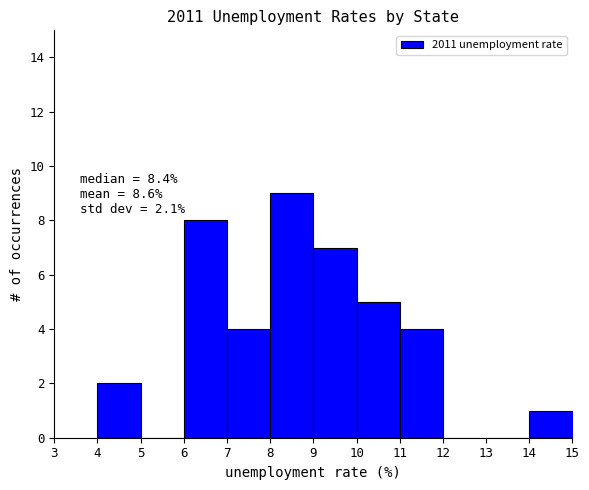

Over which range of the x-axis is the bar tallest?

8 to 9